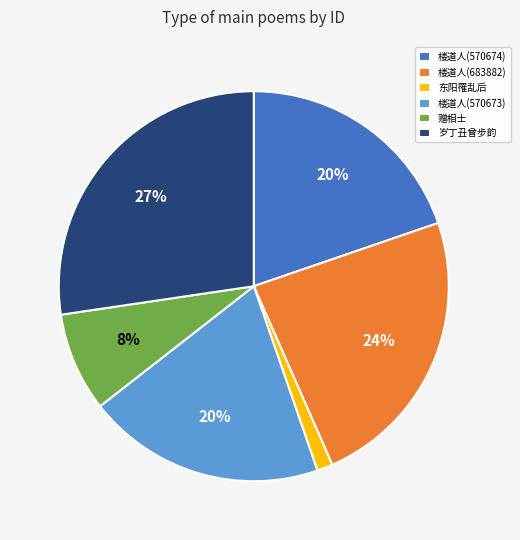

Which category has the biggest portion of the pie?

岁丁丑曾步韵